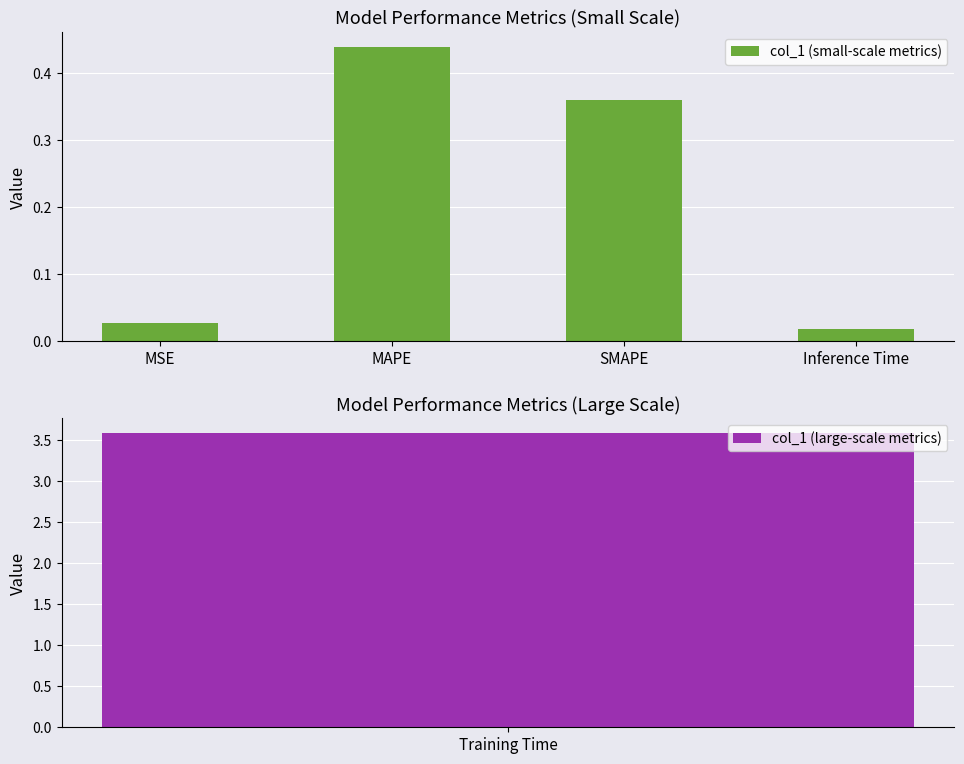

What is the label of the 4th bar from the right?

MSE